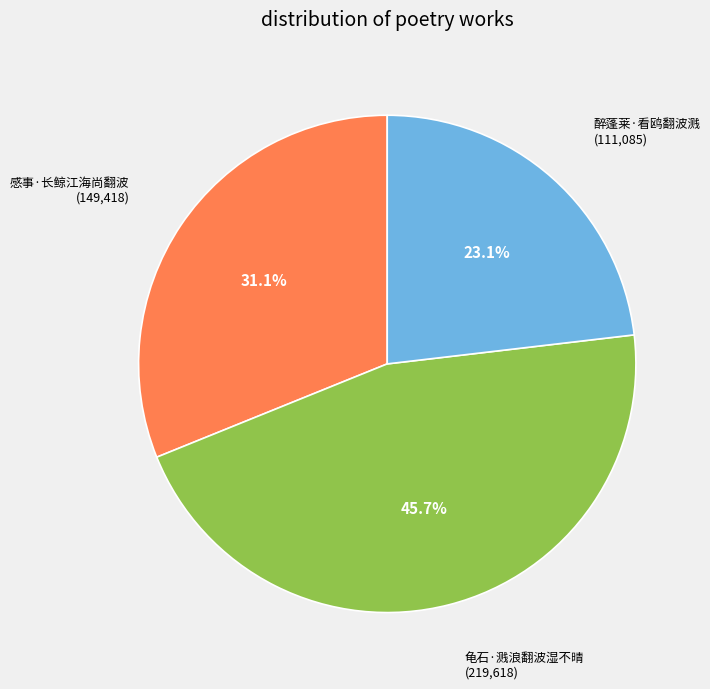

Is there a majority slice in this chart?

No